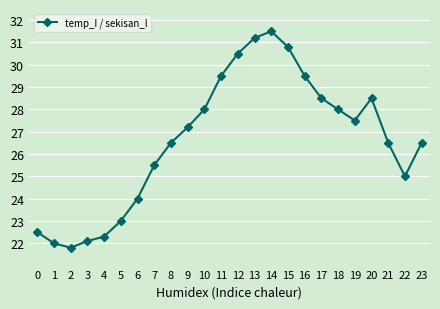

True or false: the data shows 27.2 at 9.

True